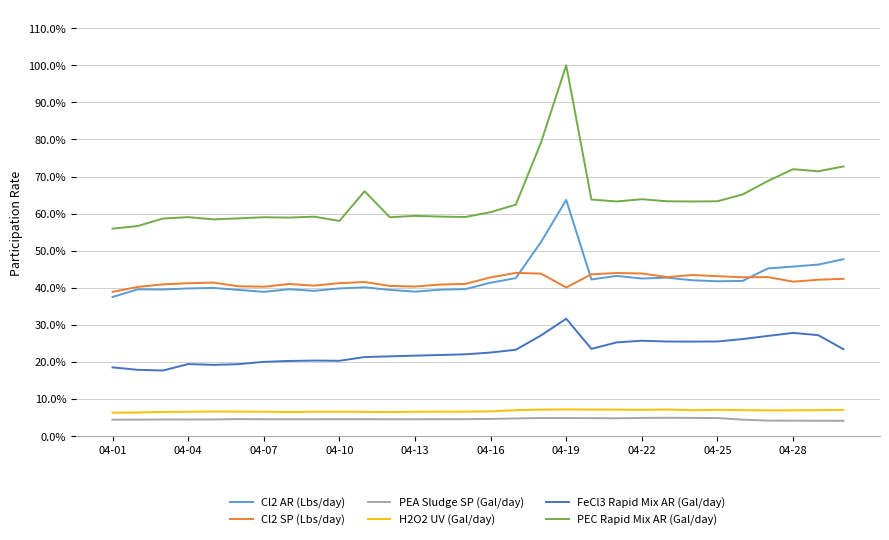

What are all the series names shown in the legend?

Cl2 AR (Lbs/day), Cl2 SP (Lbs/day), PEA Sludge SP (Gal/day), H2O2 UV (Gal/day), FeCl3 Rapid Mix AR (Gal/day), PEC Rapid Mix AR (Gal/day)